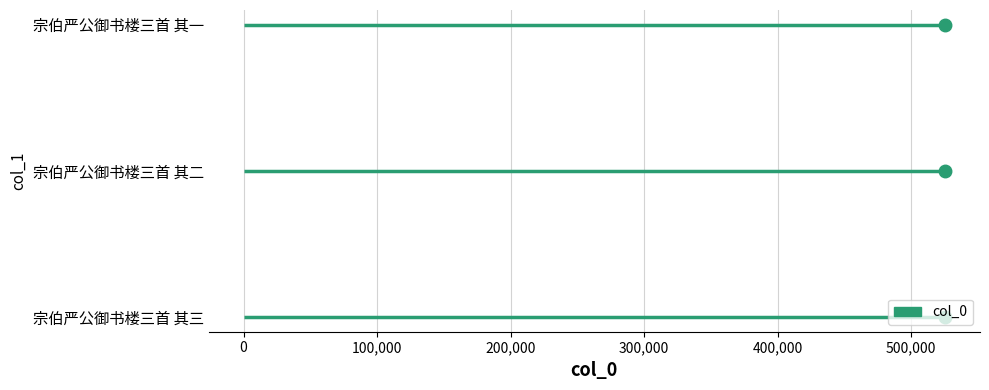

How many lines are shown in the chart?

1